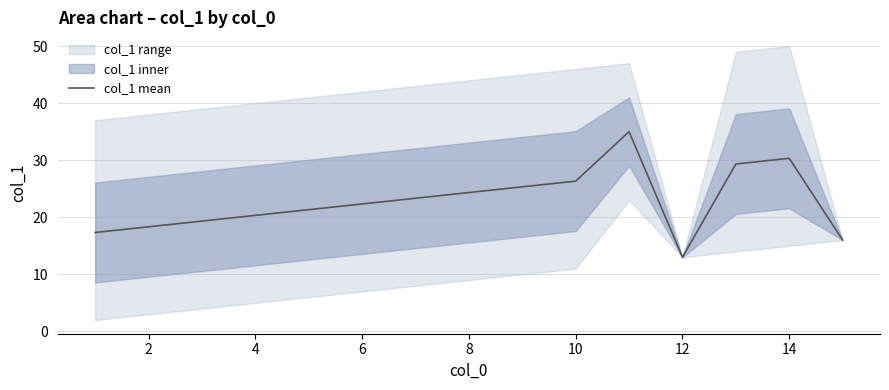

At which label does col_1 mean reach its minimum?

12